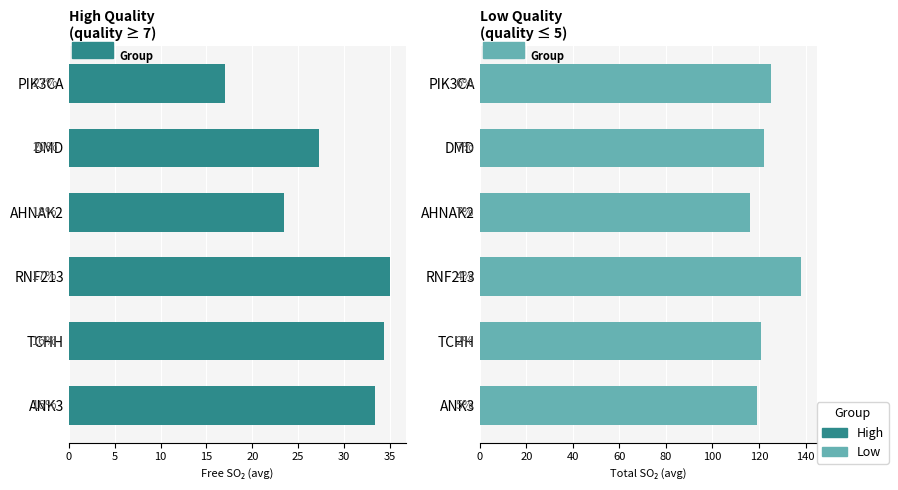

What is the difference between the High values at ANK3 and DMD?

6.1